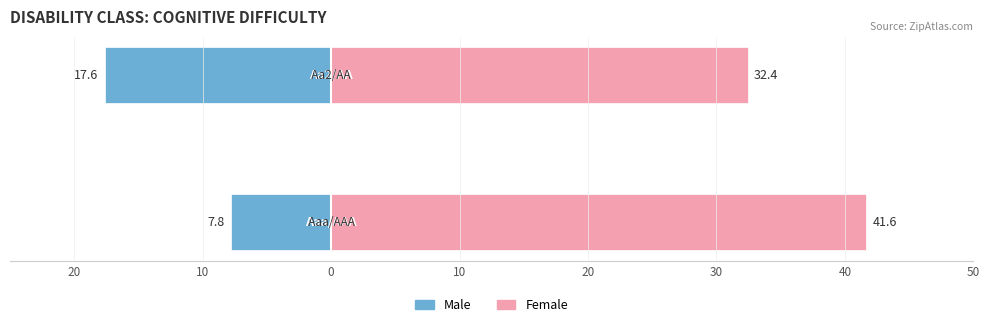

What is the value of the Female bar at the 1st from the left?

41.6